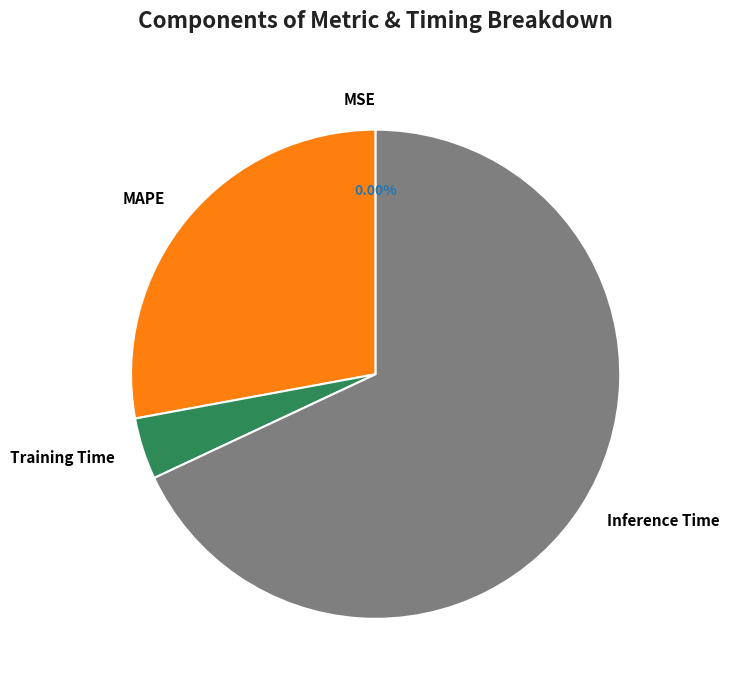

Is the sum of MAPE and Inference Time greater than half?

Yes